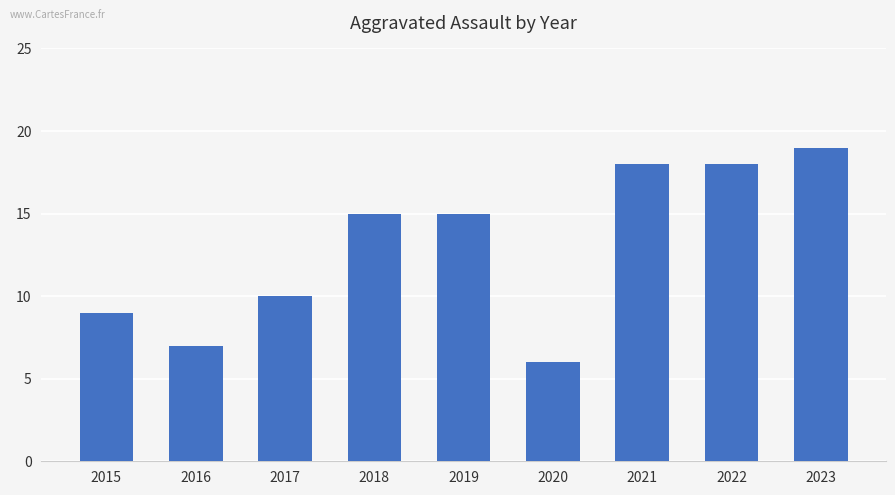

What is the ratio of the value at 2021 to the value at 2022?

1.0